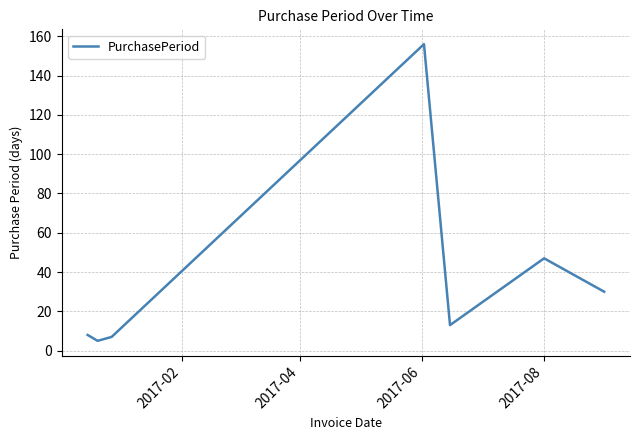

What is the difference between the second highest and second lowest values?

40